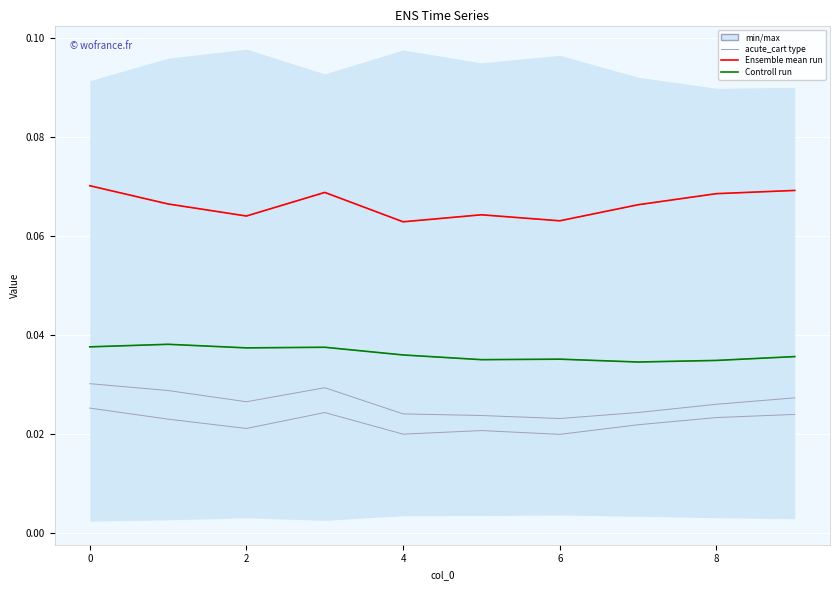

Is it true that col_3 equals 0.0 at 4?

False